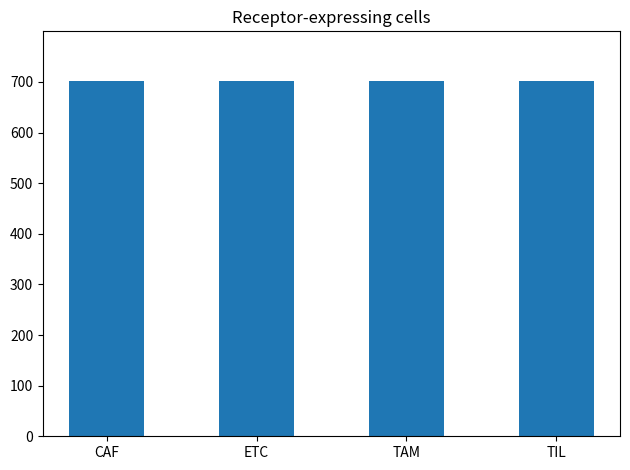

What position from the right is TAM?

2